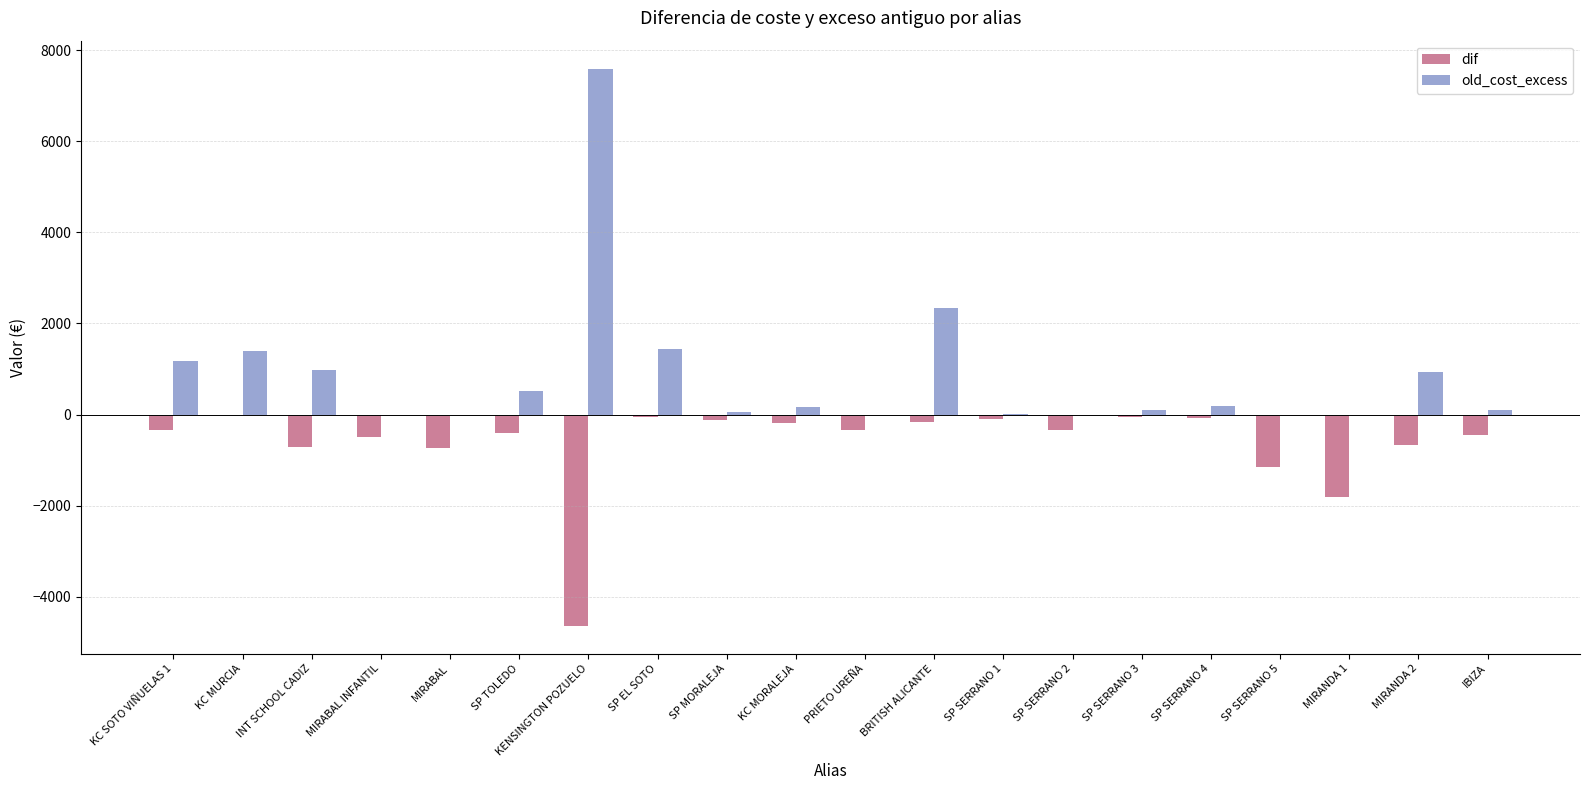

What is the sum of all old_cost_excess values?

16961.1